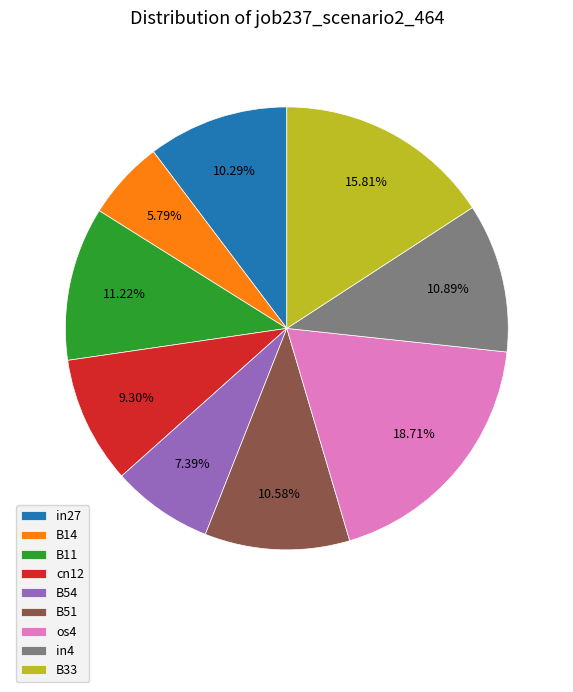

How many slices are in this pie chart?

9